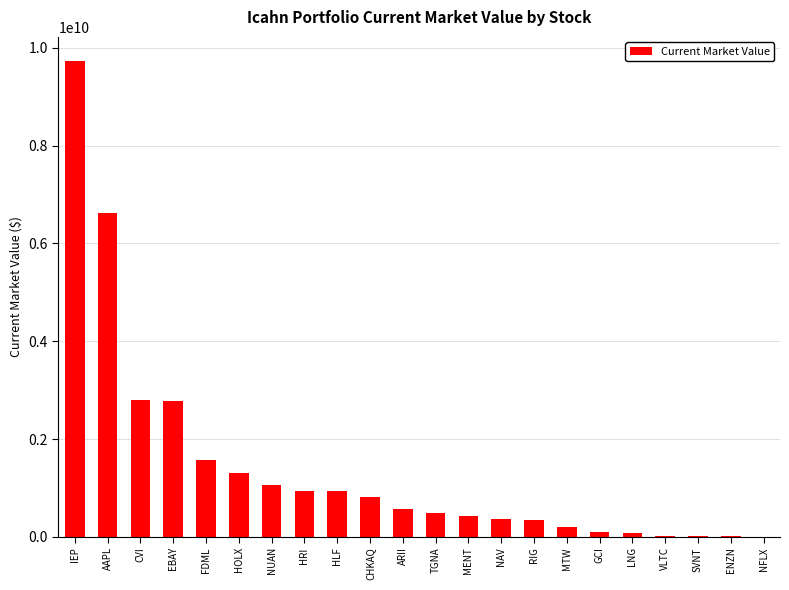

What is the change in value from NUAN to TGNA?

-584335000